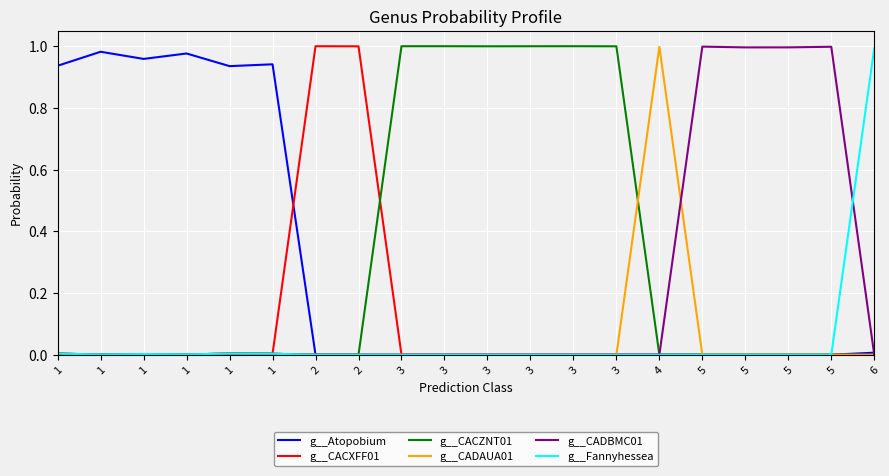

Rank the categories by g__CADAUA01 value from lowest to highest.

5, 5, 6, 5, 5, 2, 3, 3, 3, 2, 3, 3, 3, 1, 1, 1, 1, 1, 1, 4